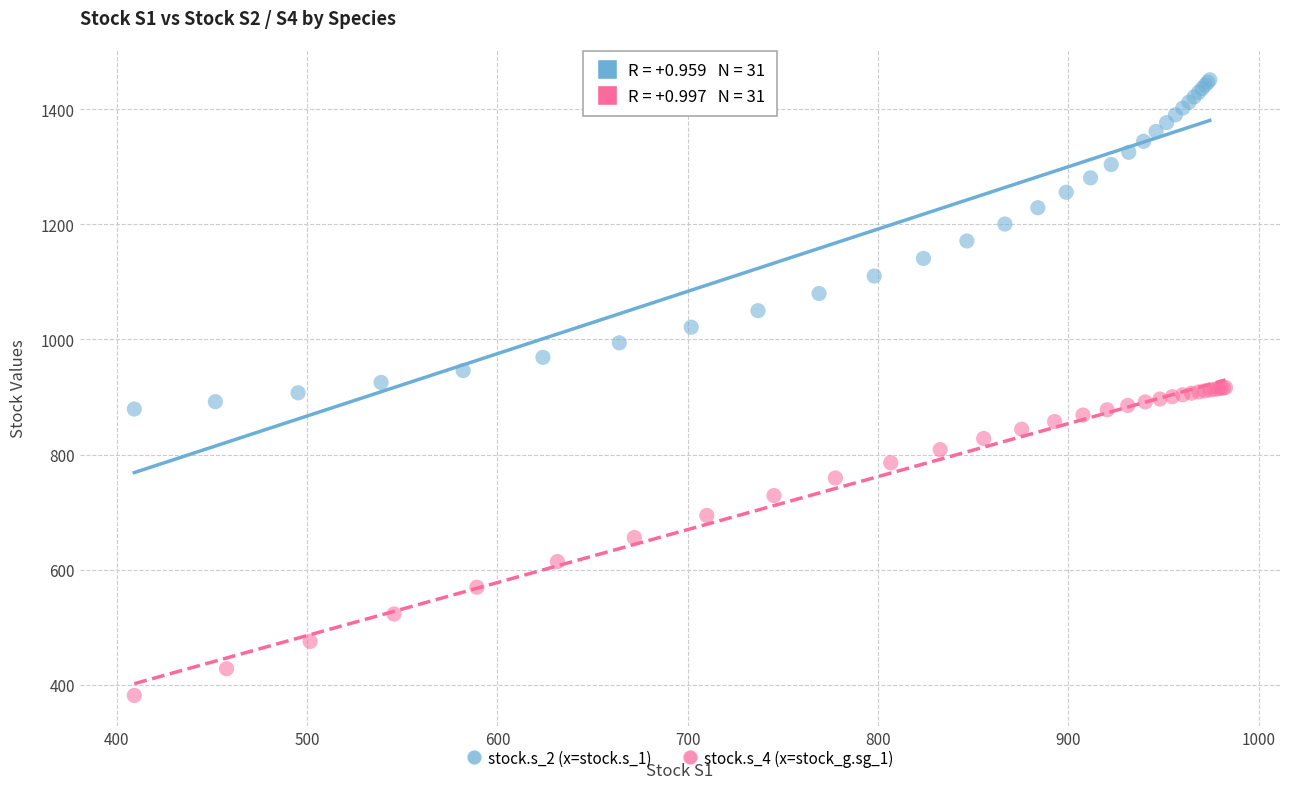

Which series reaches the minimum Y coordinate?

stock.s_4 (x=stock_g.sg_1)